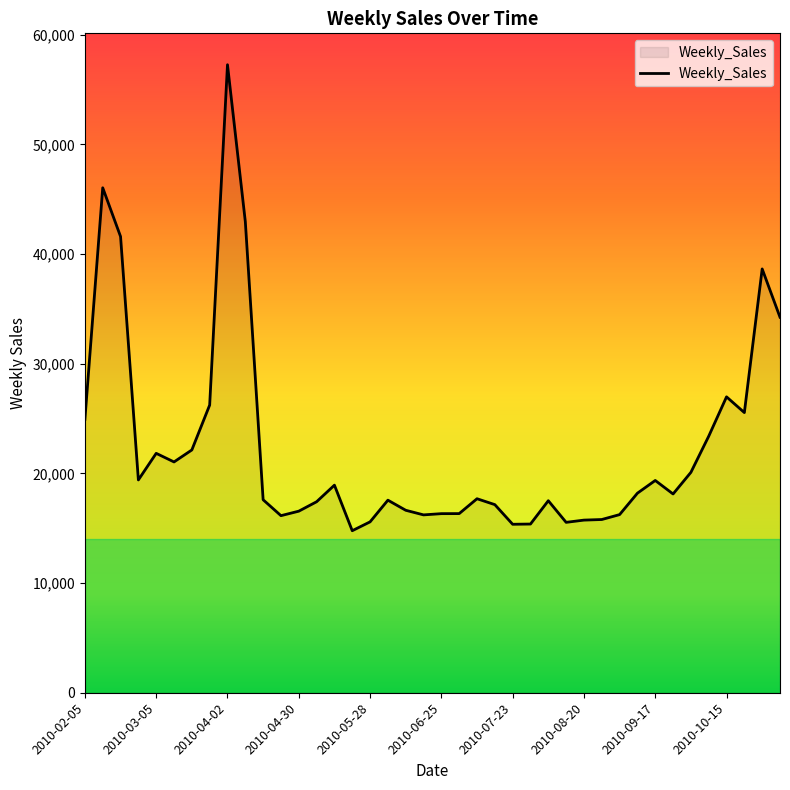

What is the difference between the maximum and minimum values?

42485.4